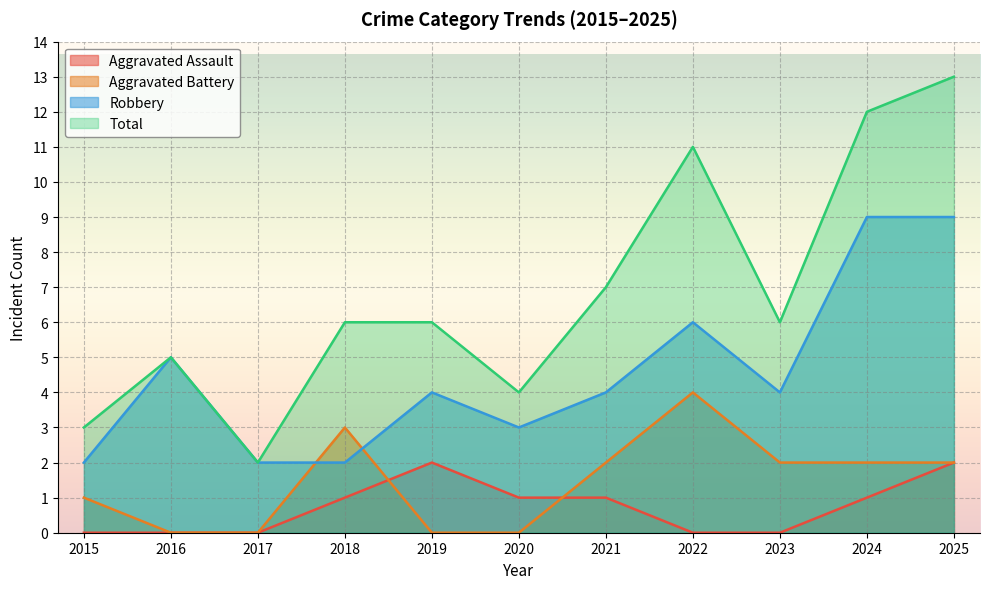

At which label does Aggravated Battery reach its minimum?

2016